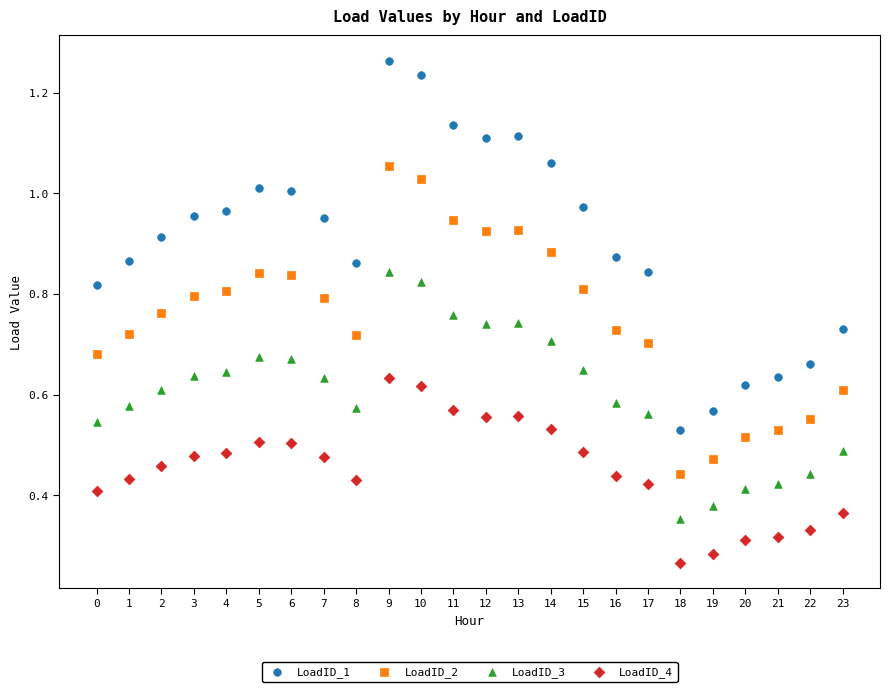

Which series contains the lowest Y value?

LoadID_4